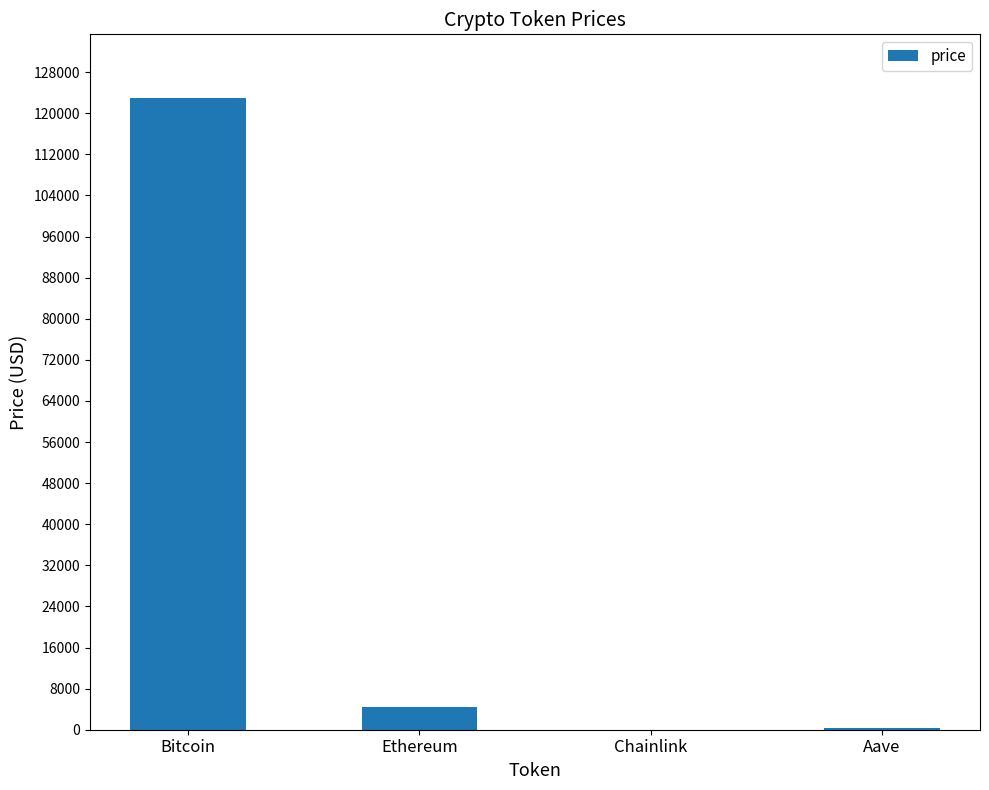

Is it true that the value at Bitcoin is 32759.5?

False